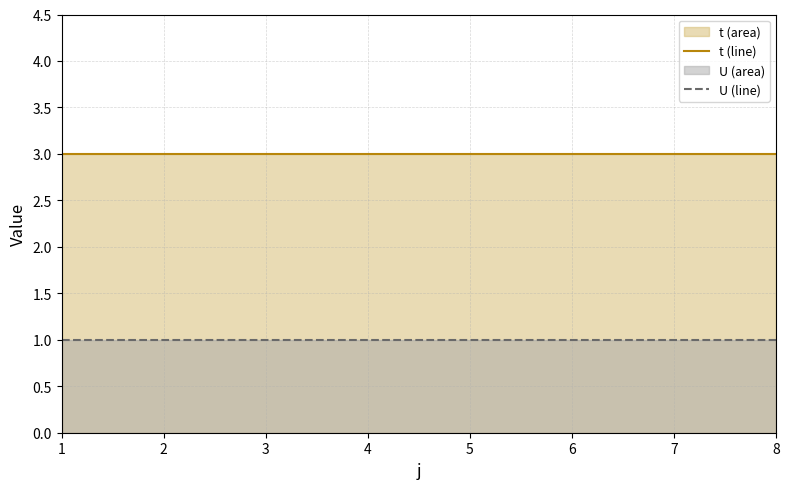

How many distinct data groups are displayed?

2